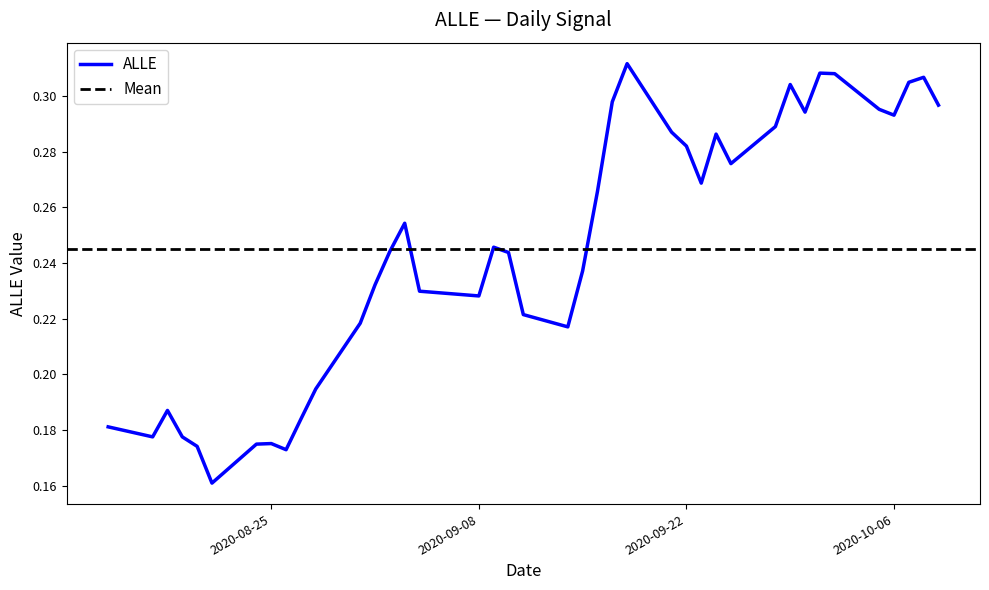

True or false: there are more than 2 points higher than both neighbors.

True